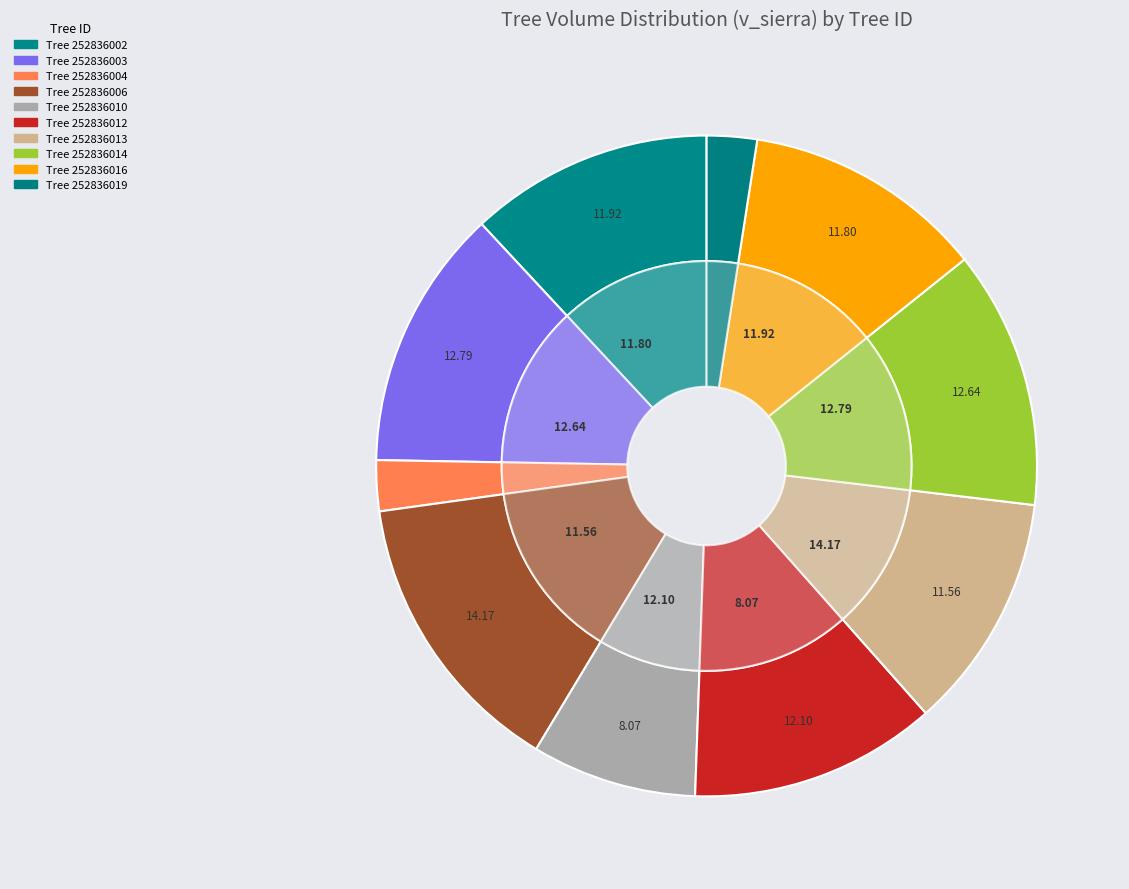

Is there a majority slice in this chart?

No